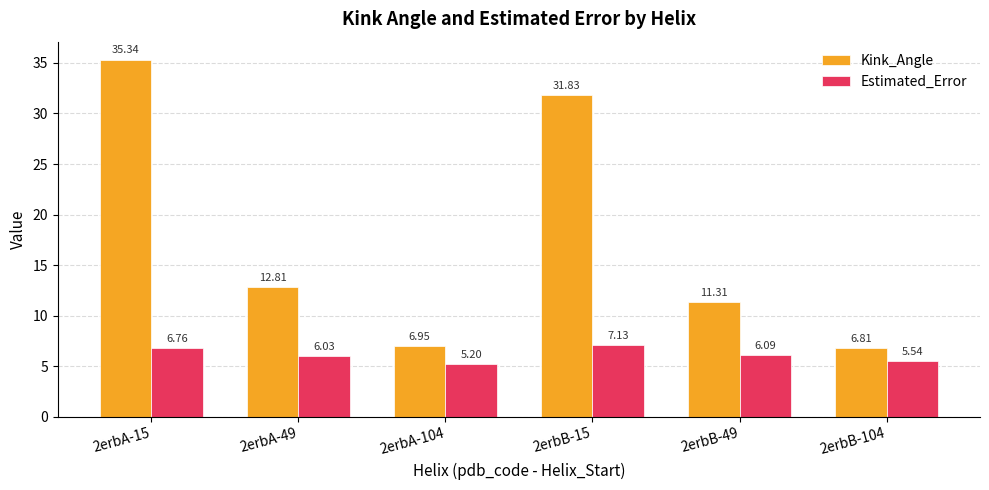

List the labels in order of Estimated_Error value, largest first.

2erbB-15, 2erbA-15, 2erbB-49, 2erbA-49, 2erbB-104, 2erbA-104